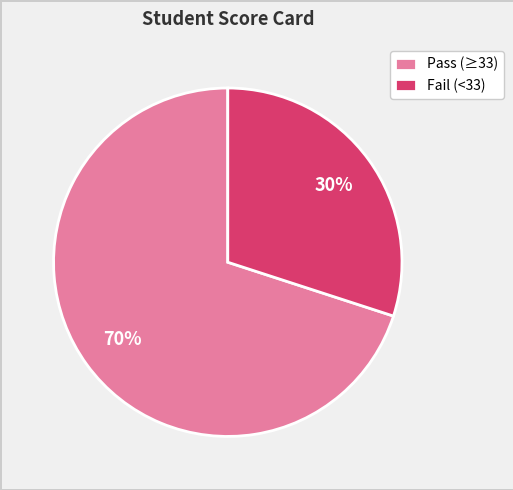

Between Pass (≥33) and Fail (<33), which is larger?

Pass (≥33)